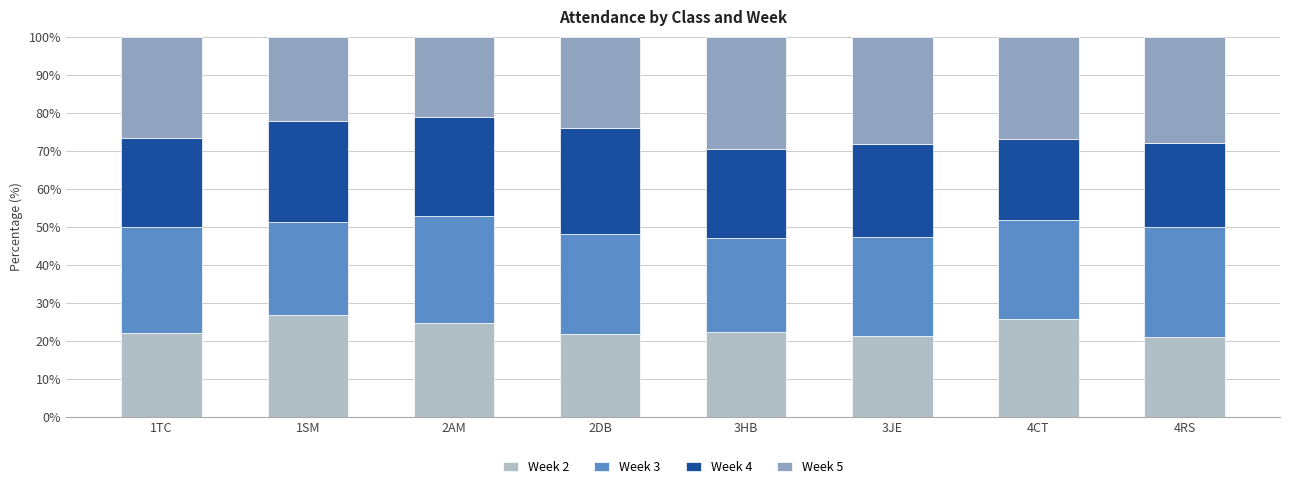

The Week 2 series shows 6.0 at 4RS. True or false?

False